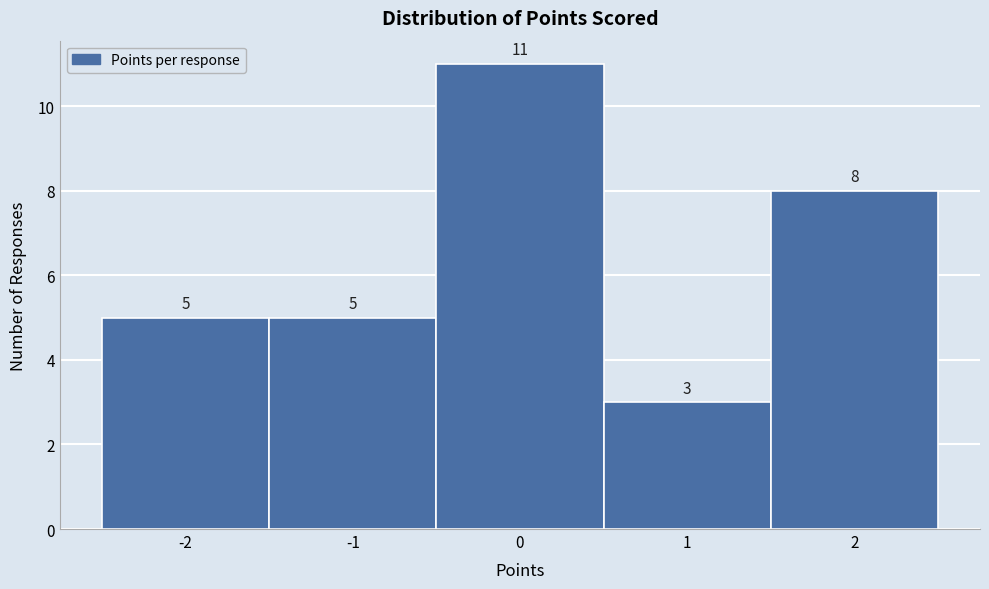

Which range on the x-axis has the tallest bar?

-0.5 to 0.5